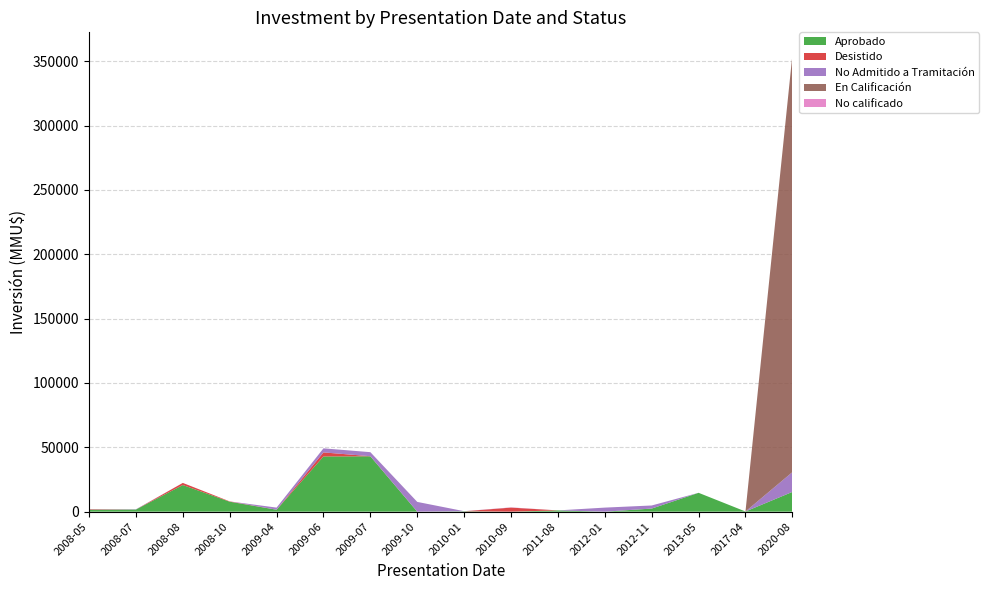

Reading right to left, what are all the values shown in this chart?

Aprobado: 2020-08=15354	2017-04=132	2013-05=14646	2012-11=2400	2012-01=0	2011-08=976	2010-09=0	2010-01=300	2009-10=0	2009-07=43000	2009-06=42900	2009-04=1500	2008-10=7733	2008-08=20693	2008-07=1650	2008-05=1500
Desistido: 2020-08=0	2017-04=0	2013-05=0	2012-11=0	2012-01=0	2011-08=0	2010-09=3150	2010-01=0	2009-10=22	2009-07=76	2009-06=3150	2009-04=0	2008-10=250	2008-08=1650	2008-07=0	2008-05=377
No Admitido a Tramitación: 2020-08=15354	2017-04=0	2013-05=0	2012-11=2400	2012-01=3150	2011-08=0	2010-09=74	2010-01=75	2009-10=7557	2009-07=3150	2009-06=3150	2009-04=1650	2008-10=0	2008-08=0	2008-07=200	2008-05=100
En Calificación: 2020-08=324020	2017-04=0	2013-05=0	2012-11=0	2012-01=0	2011-08=0	2010-09=0	2010-01=0	2009-10=0	2009-07=0	2009-06=0	2009-04=0	2008-10=0	2008-08=0	2008-07=0	2008-05=0
No calificado: 2020-08=0	2017-04=0	2013-05=0	2012-11=0	2012-01=0	2011-08=0	2010-09=120	2010-01=0	2009-10=0	2009-07=0	2009-06=0	2009-04=0	2008-10=0	2008-08=0	2008-07=0	2008-05=0